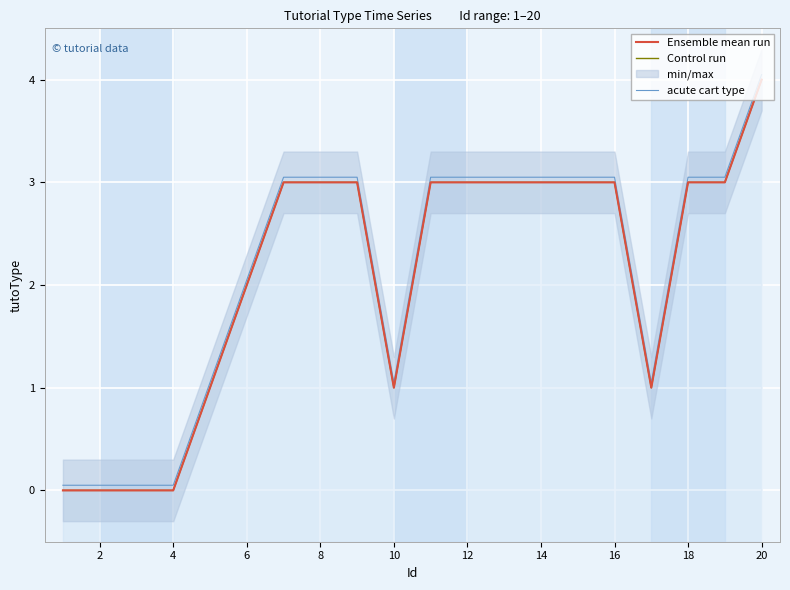

How many data points in Ensemble mean run are less than 3?

8